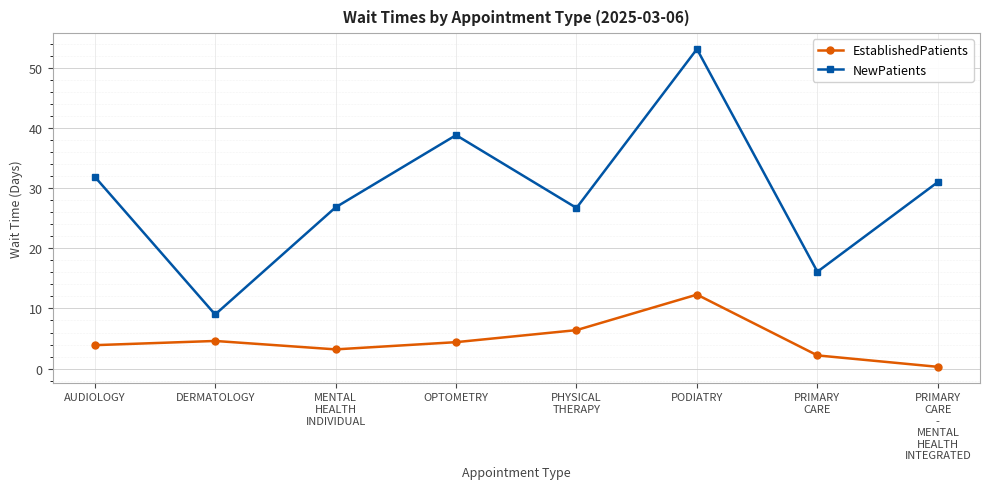

True or false: EstablishedPatients and NewPatients intersect in this chart.

False